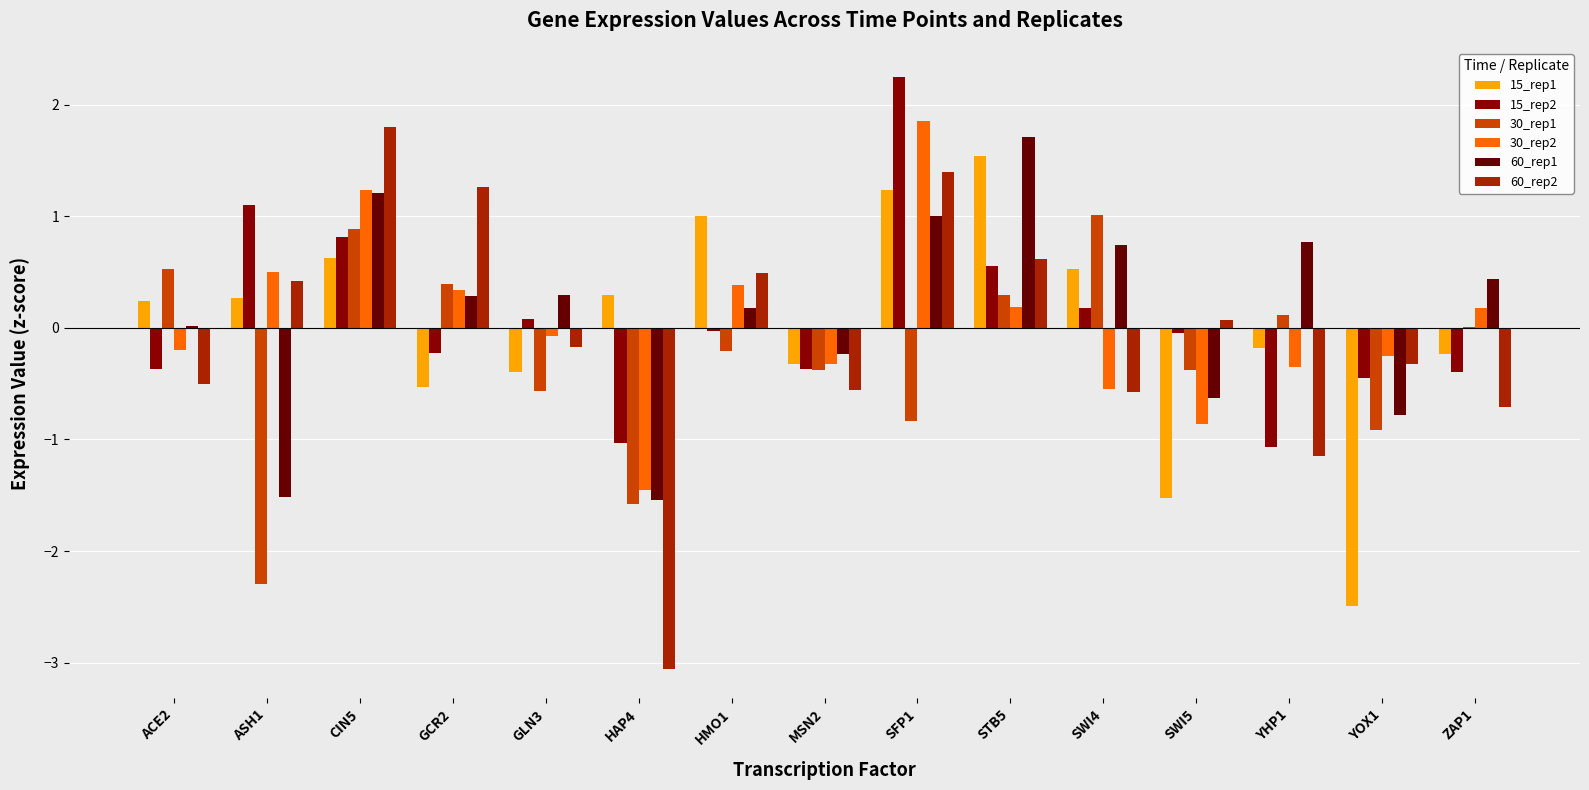

What is the difference between the maximum and second lowest values in the 30_rep1 series?

2.6